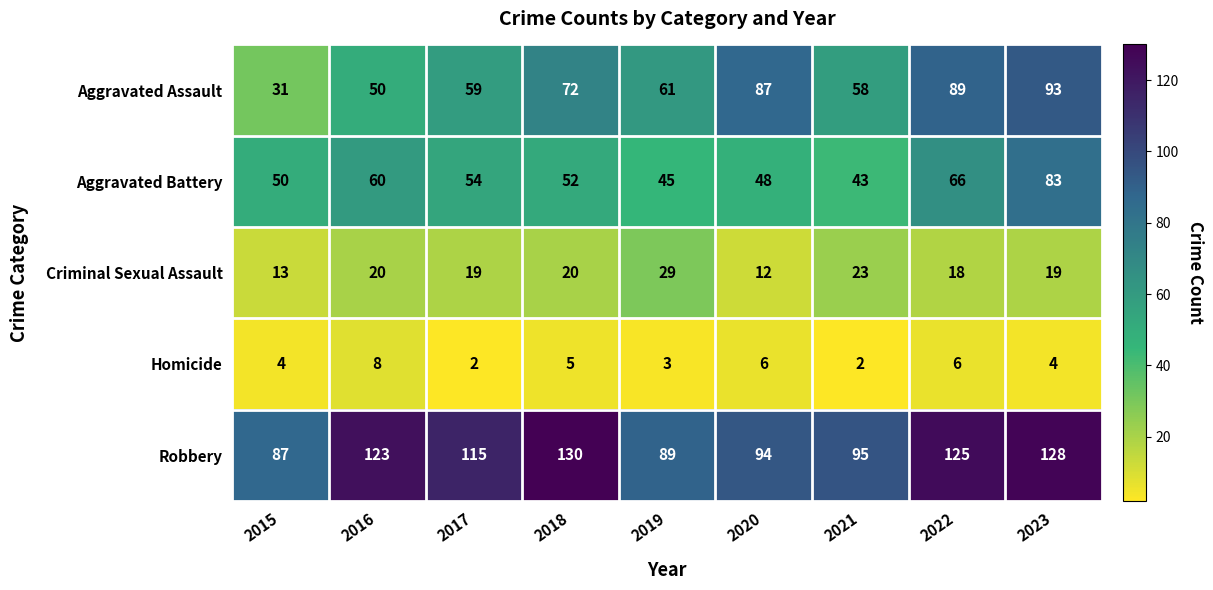

Which label corresponds to the largest value in the chart?

2018